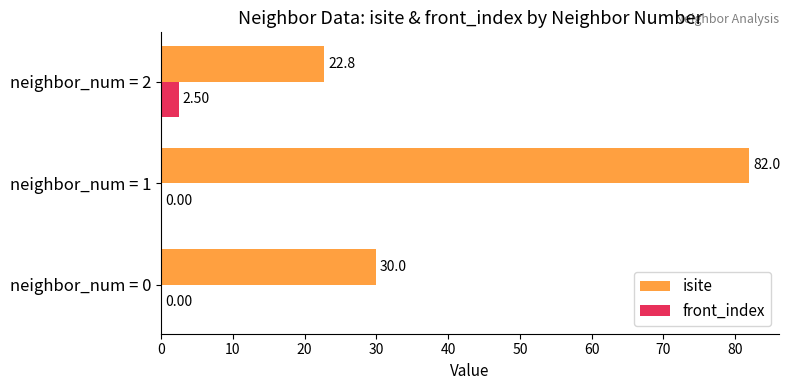

How many front_index values are between 0 and 2?

2